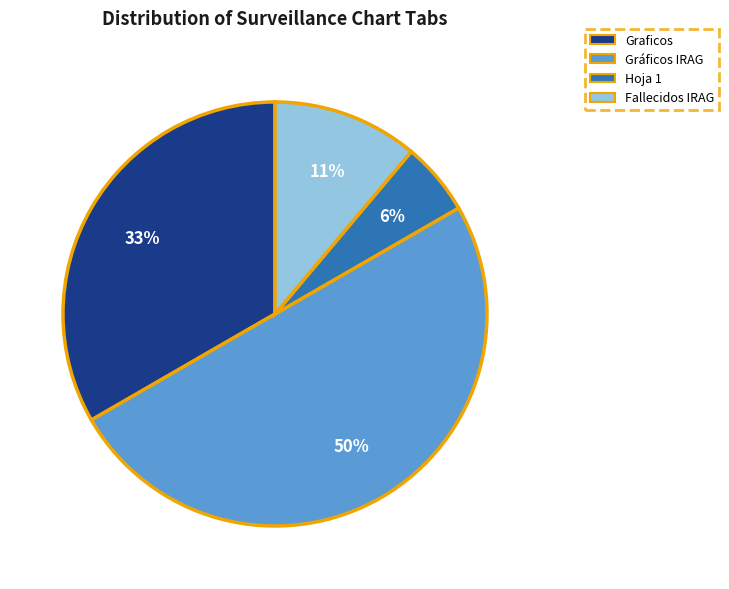

To the nearest percent, what percentage of the pie is Gráficos IRAG?

50%